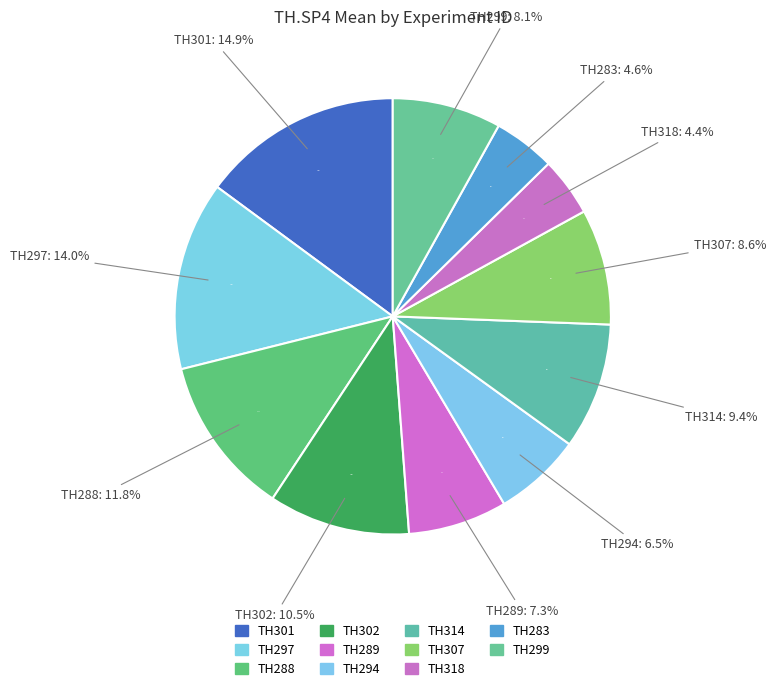

What percentage is the TH283 slice, to the nearest percent?

5%